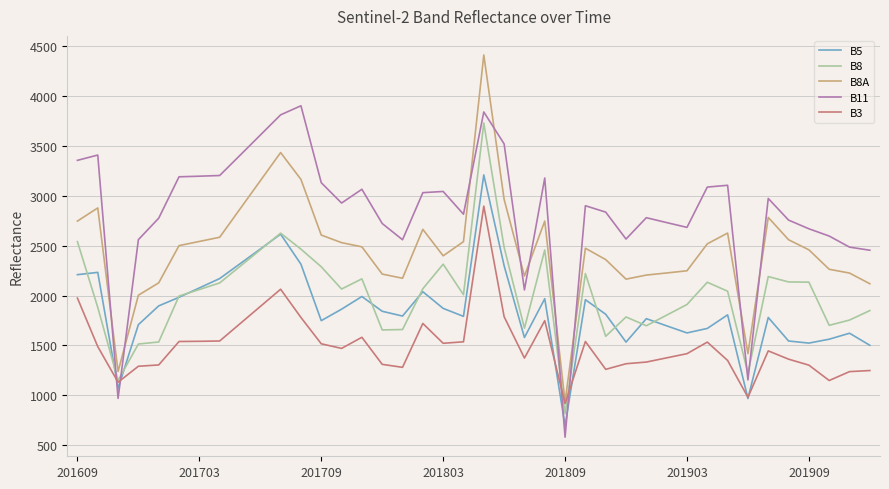

Which series ends up on top after the final intersection of B3 and B11?

B11